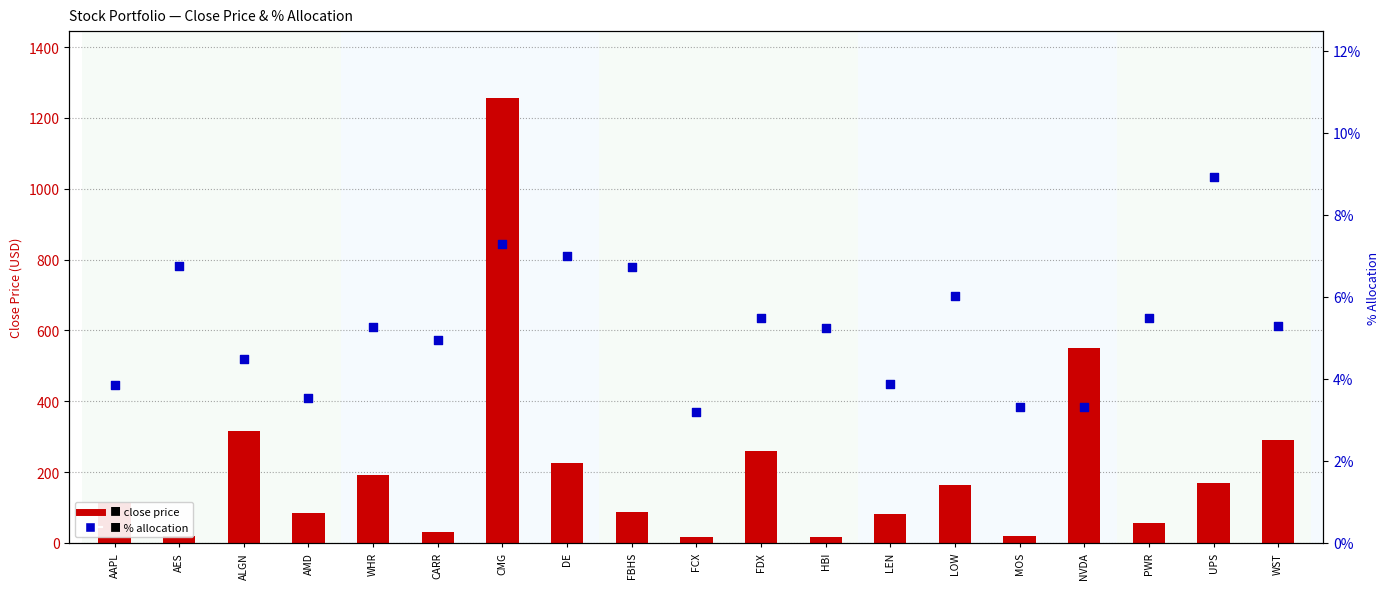

What are all the series names shown in the legend?

close price, % allocation